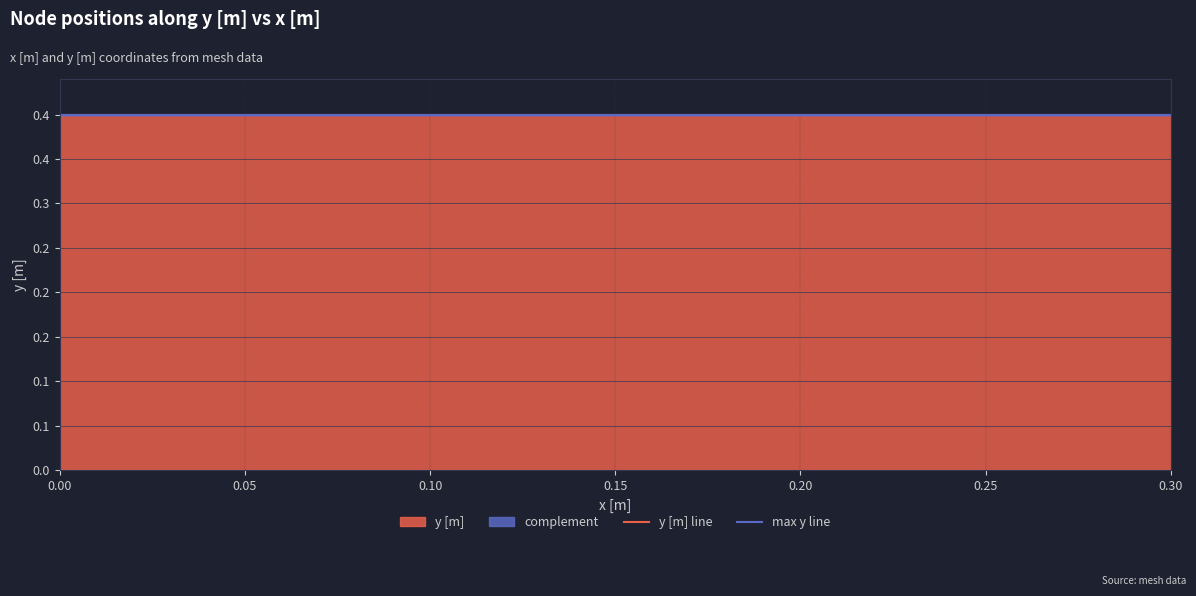

What value does the max y line series have at 0.00?

0.4